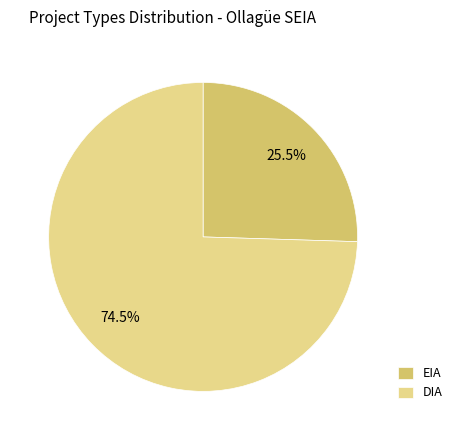

Combined, what portion of the pie is EIA and DIA?

100.0%